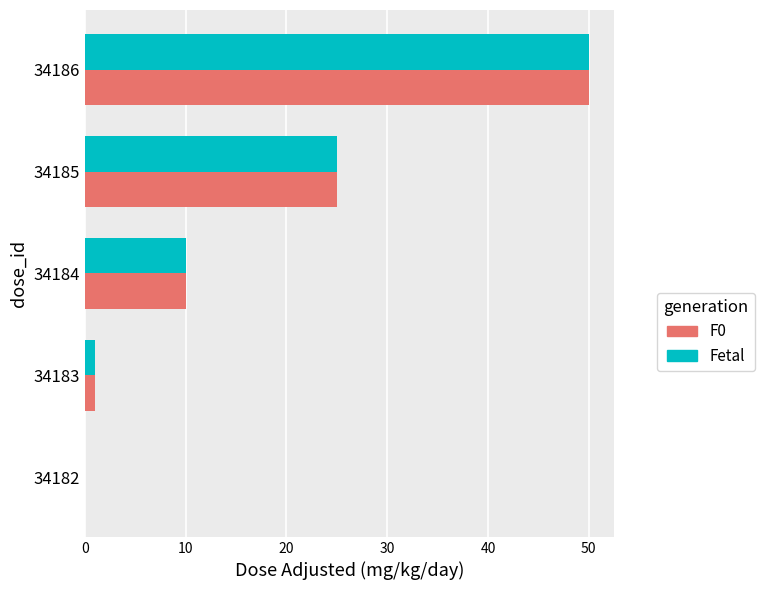

The value of F0 at 34185 is 38. True or false?

False